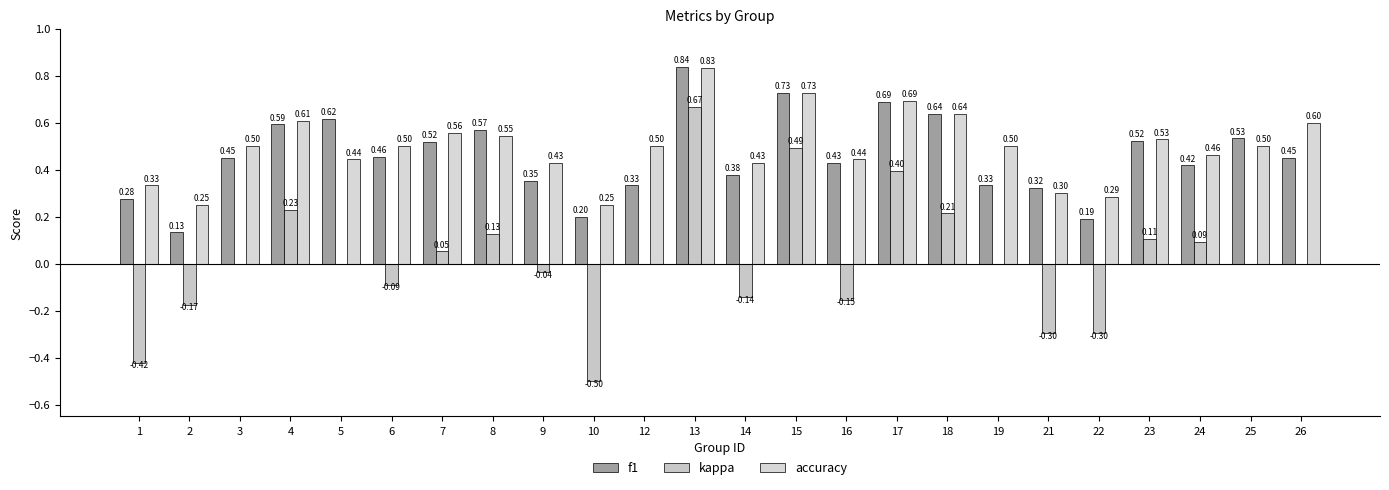

Count the number of data series in this chart.

3